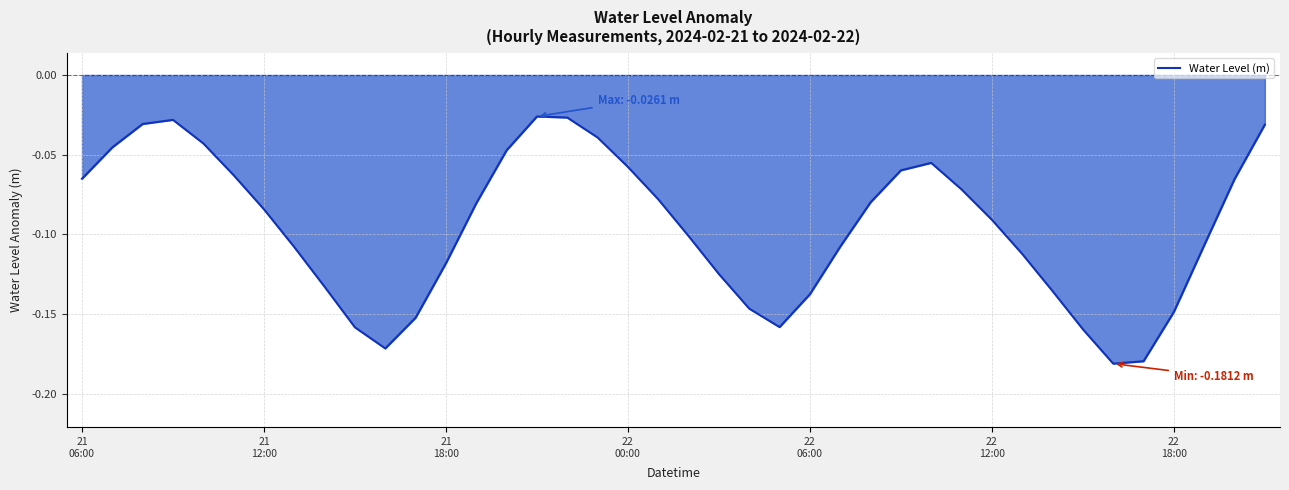

How many series are shown in this chart?

1